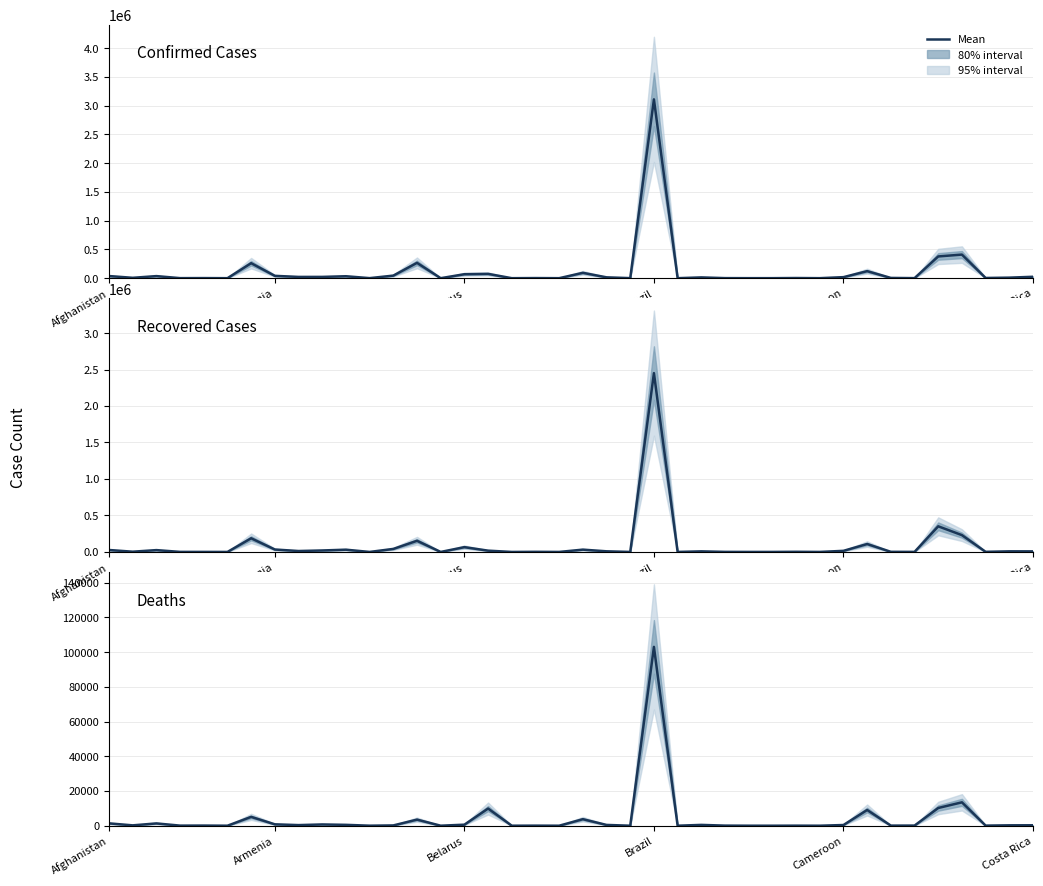

True or false: Deaths has a value of 291 at Armenia.

False